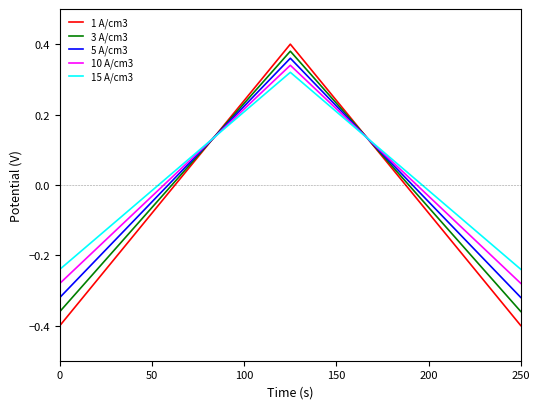

Which series has the largest range (max minus min)?

1 A/cm3